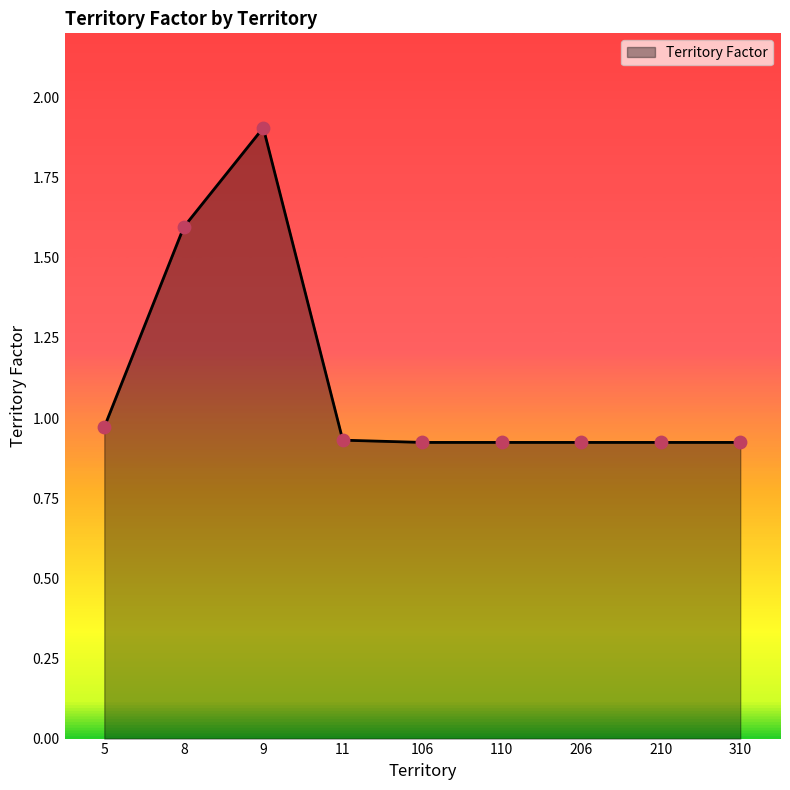

What is the change in value from 9 to 106?

-1.0